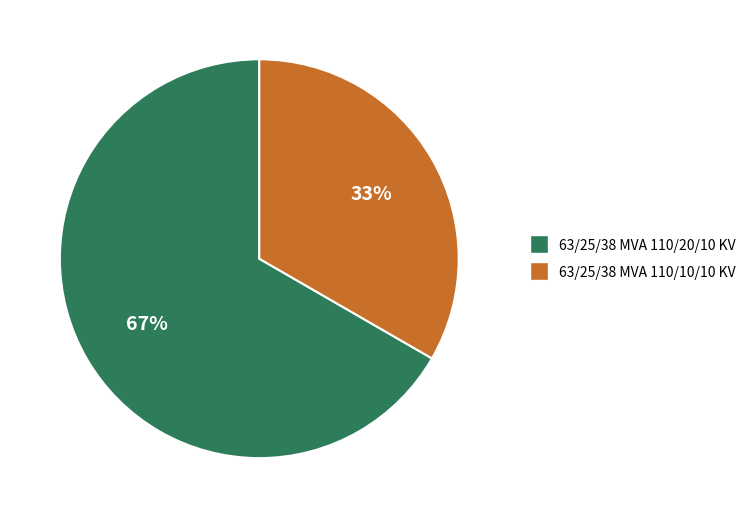

True or false: 63/25/38 MVA 110/10/10 KV accounts for 33% of the total.

True